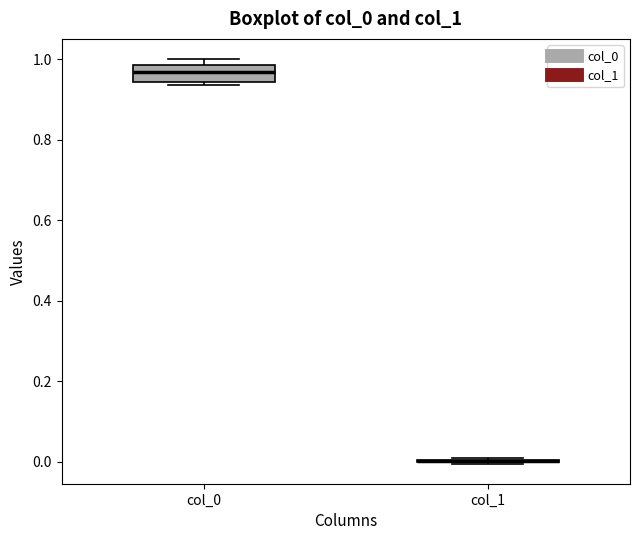

Reading left to right, read every box against the y-axis: the position of its median line, the range the box covers, and the ends of its whiskers. The values are not printed on the chart, so give them approximately, as read against the axis.

col_0: median 0.96, box 0.94 to 0.98, whiskers 0.94 (just below the box's lower edge) to 1.00
col_1: box collapsed to a line at 0.00, whiskers 0.00 to 0.00